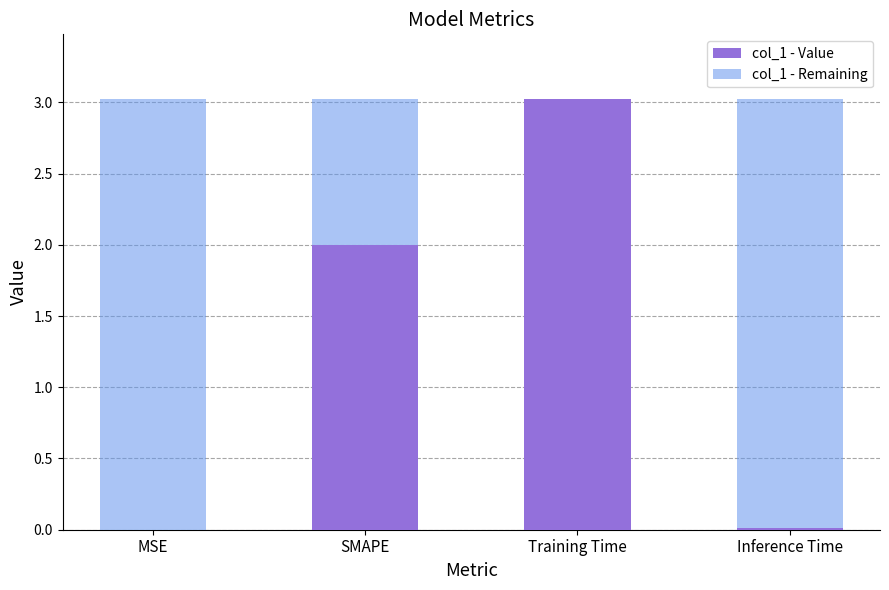

The col_1 - Value series shows 4.8 at Training Time. True or false?

False